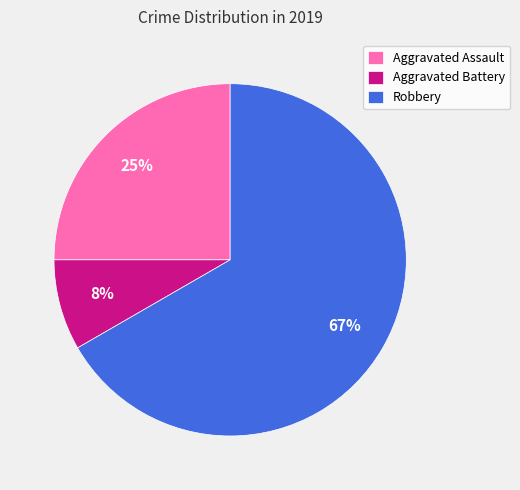

Combined, do Robbery and Aggravated Assault account for over 50%?

Yes